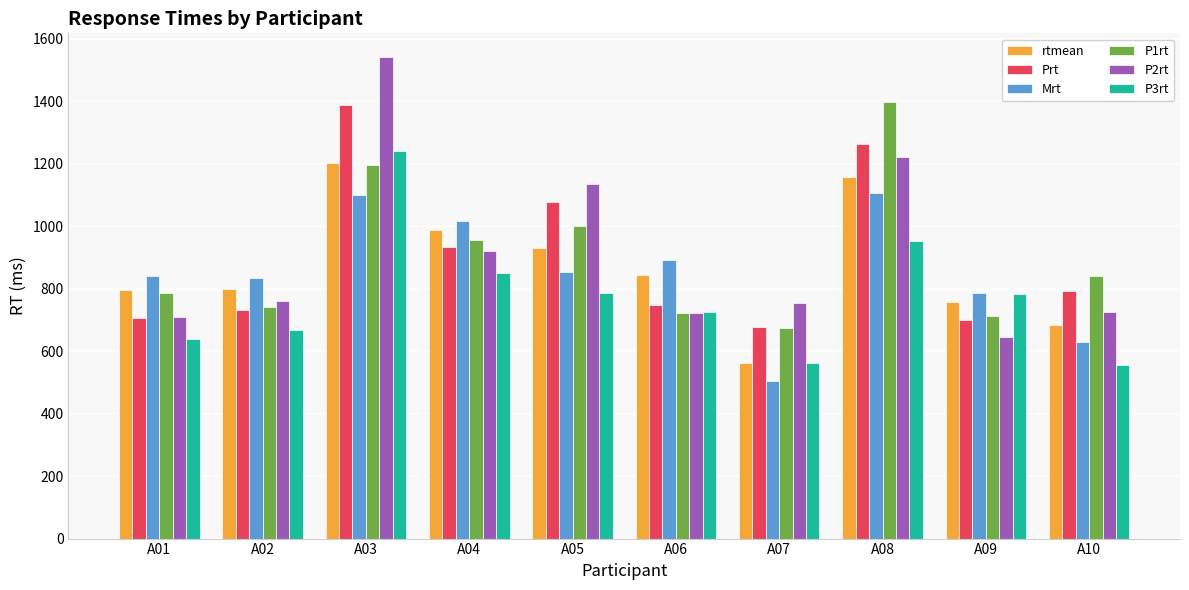

How many values in the Prt series are below 791?

5